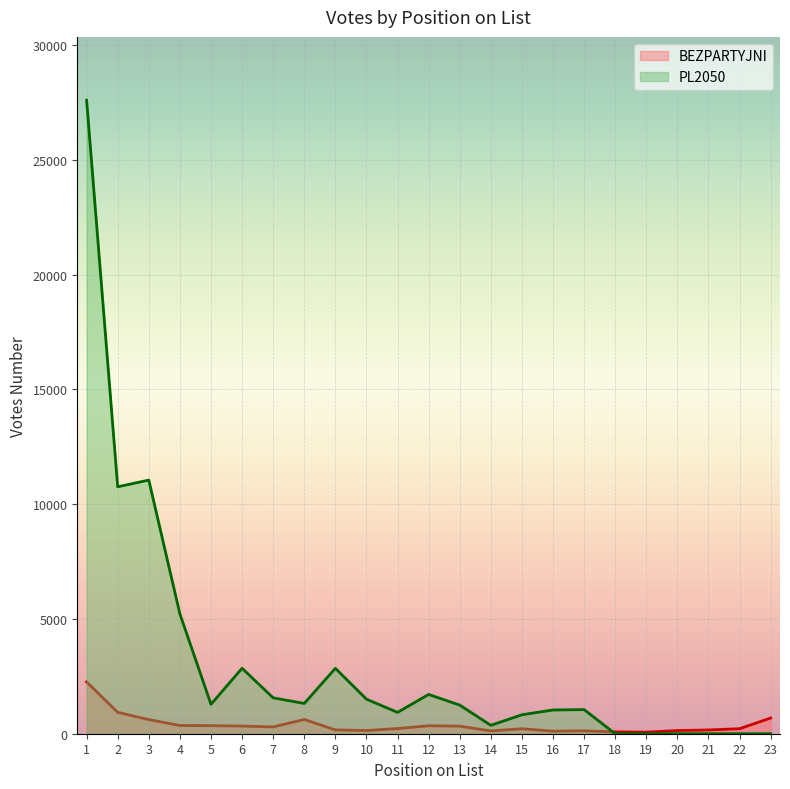

Which series changed the most between 6 and 20?

PL2050